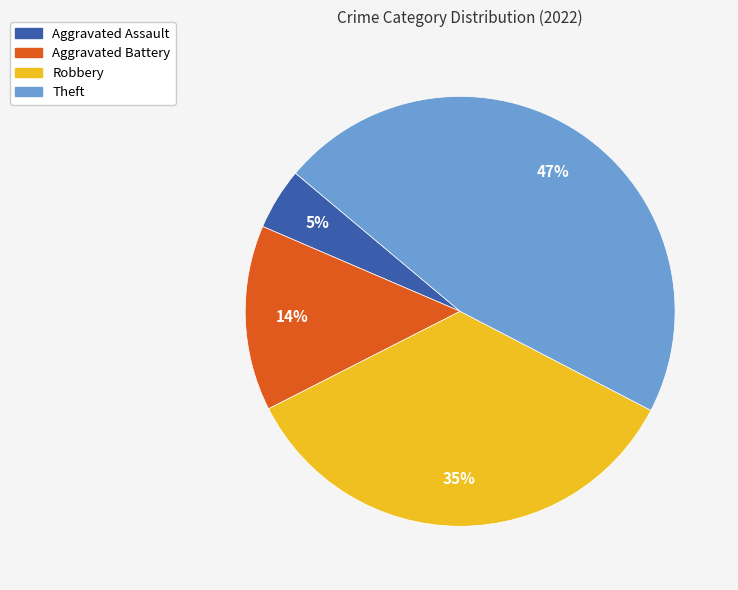

Is the sum of Theft and Aggravated Battery greater than half?

Yes